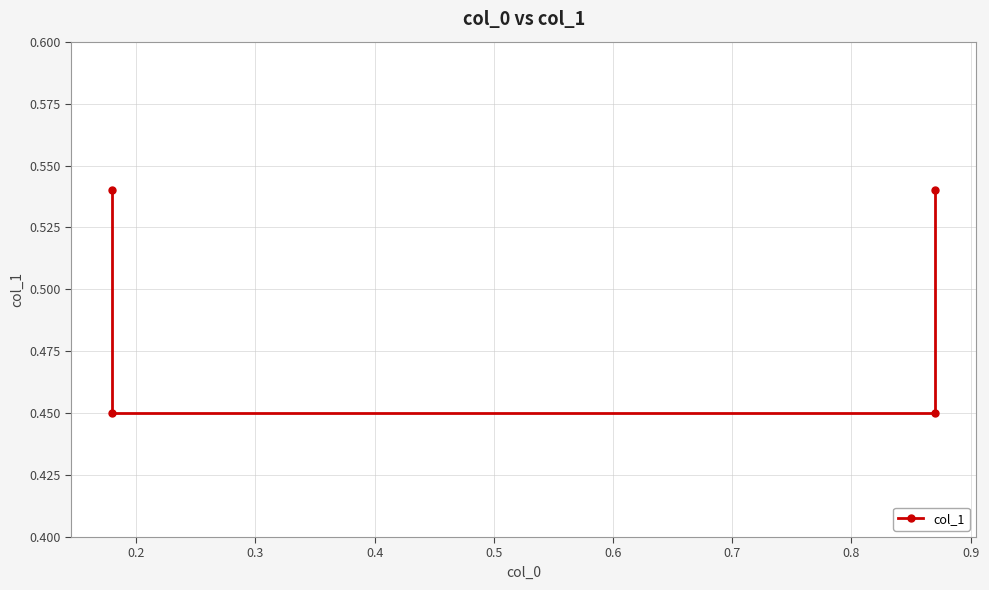

How many series are shown in this chart?

1